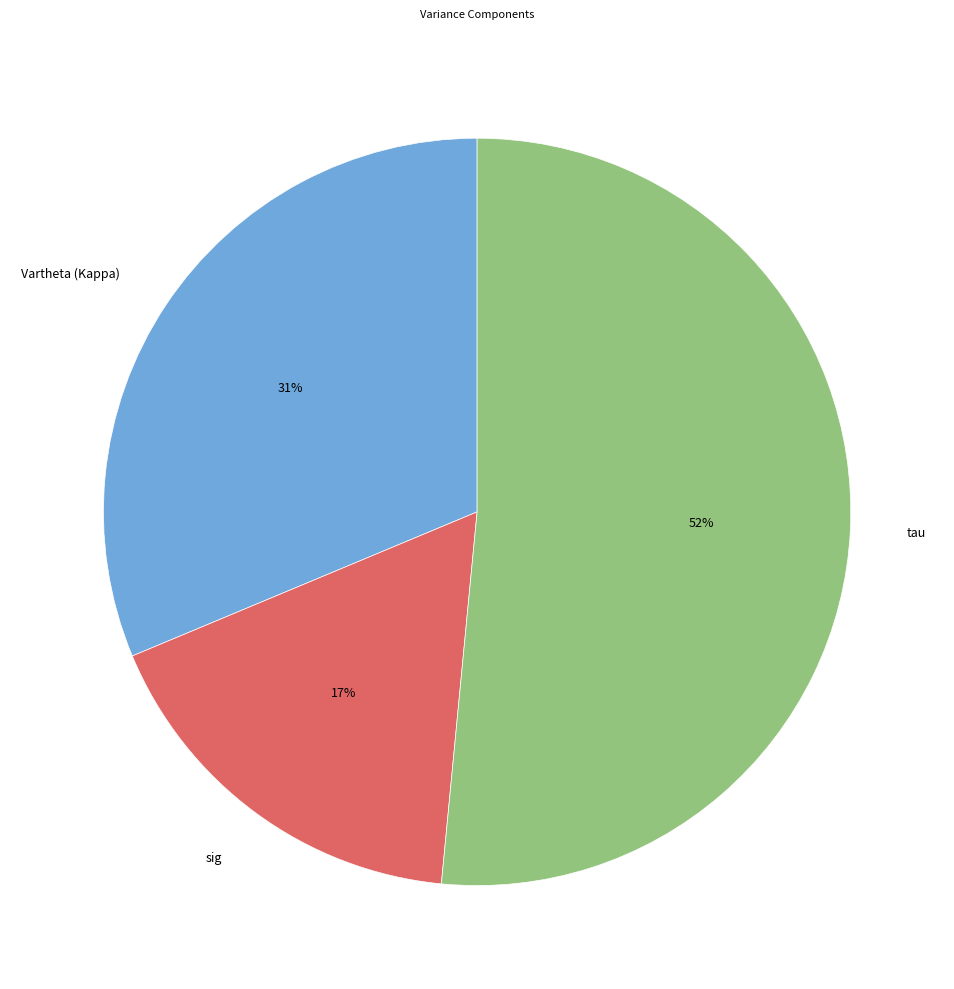

How many segments does this pie chart have?

3